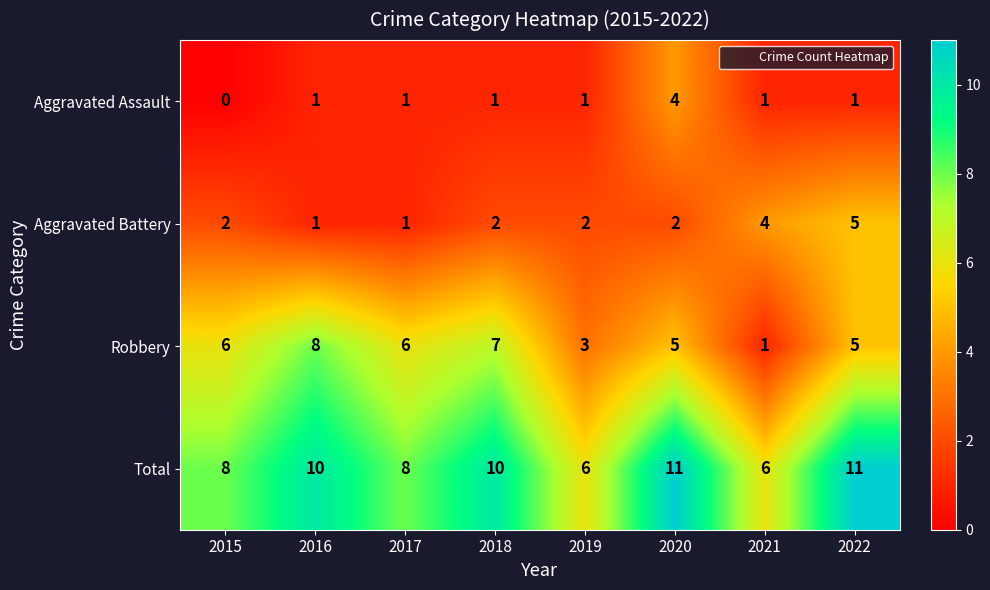

Rank the series at 2019 from lowest to highest value.

Aggravated Assault, Aggravated Battery, Robbery, Total